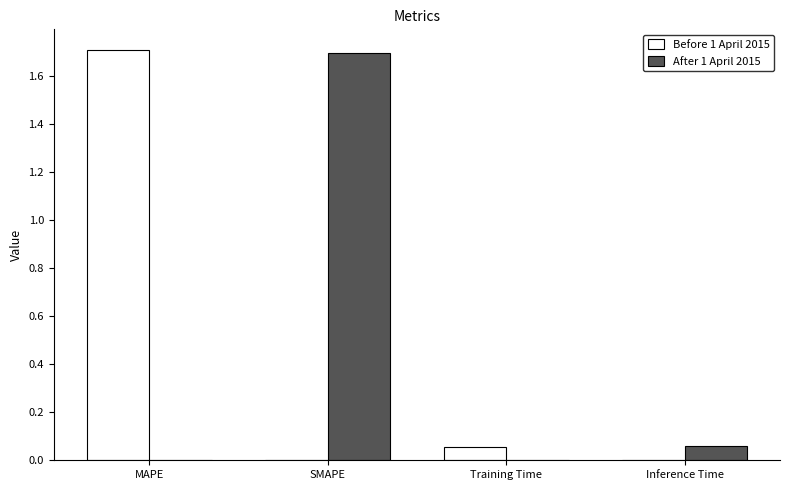

What is the greatest value displayed?

1.7